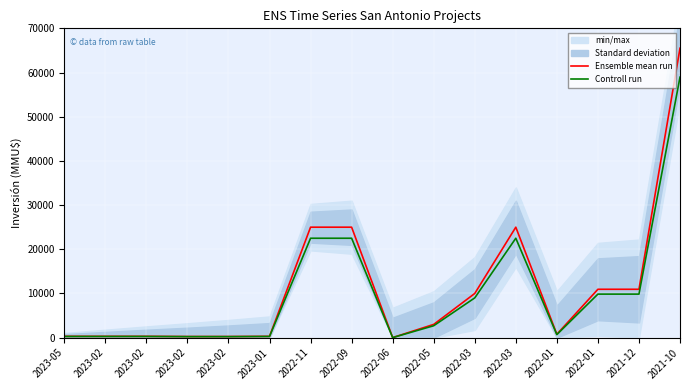

How many lines are shown in the chart?

2